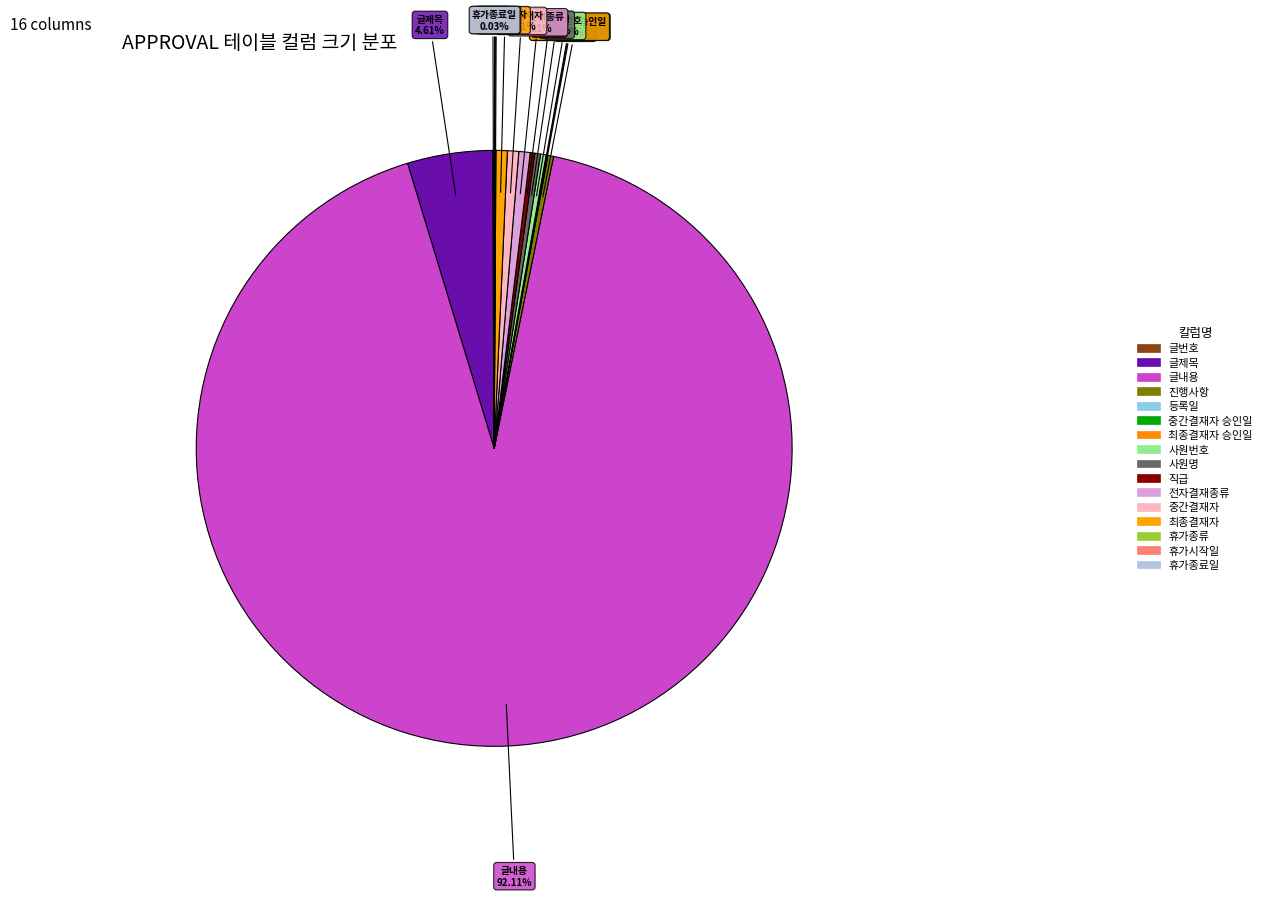

What is the largest slice in the pie chart?

글내용